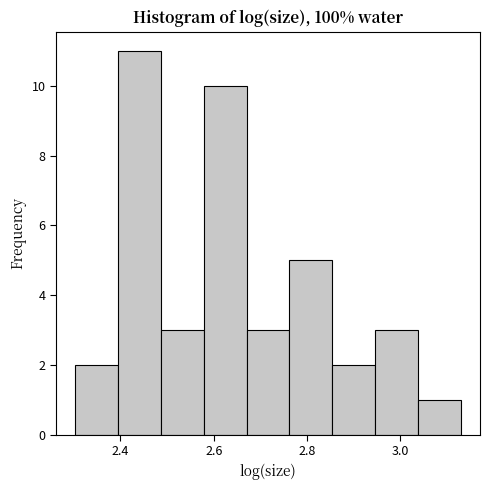

How tall is the bar that spans 2.86 to 2.94 on the x-axis? Neither the bar edges nor the heights are printed on the chart, so give them approximately, as read against the axes.

2